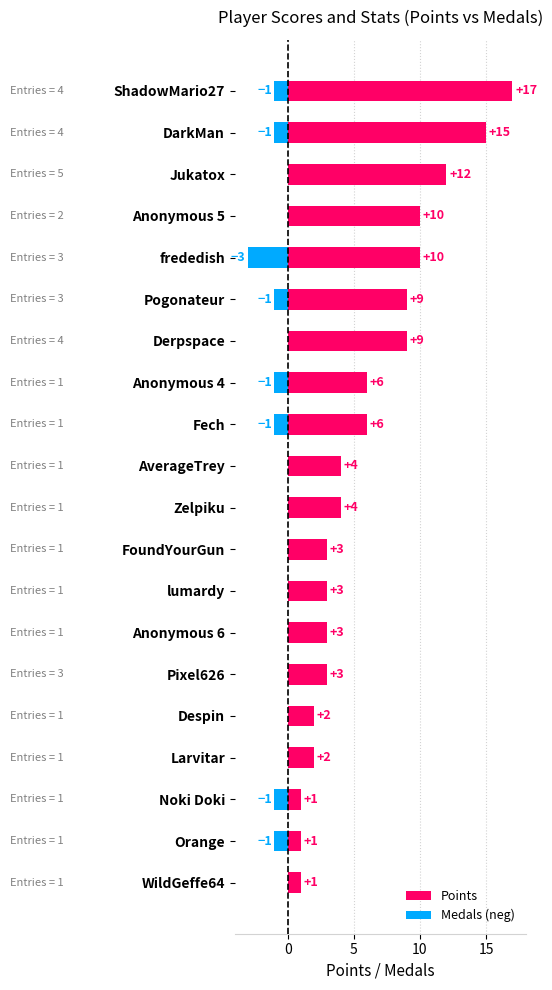

Count the number of categories in the chart.

20